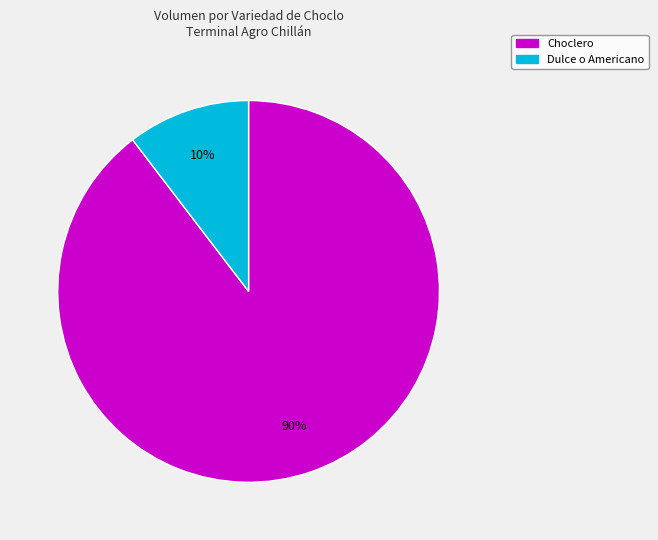

Is there a majority slice in this chart?

Yes